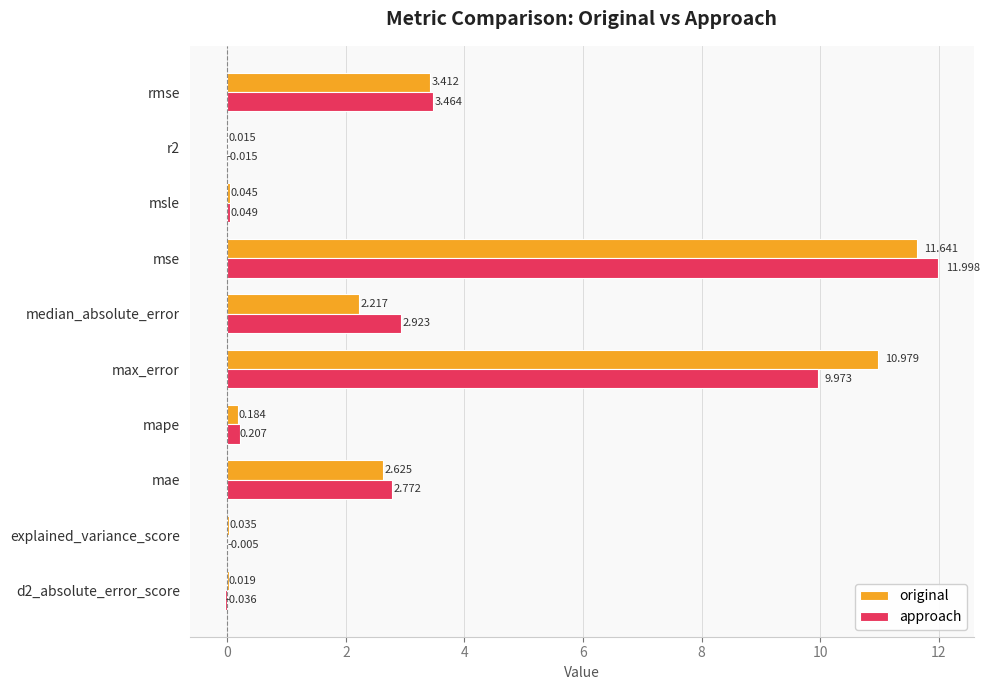

What are all the series names shown in the legend?

original, approach